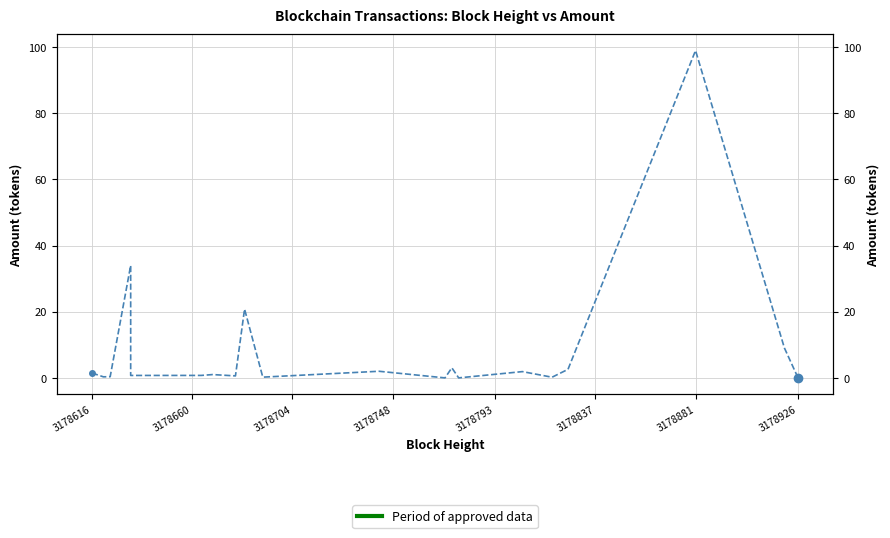

How many points are higher than both their immediate neighbors (excluding endpoints)?

7